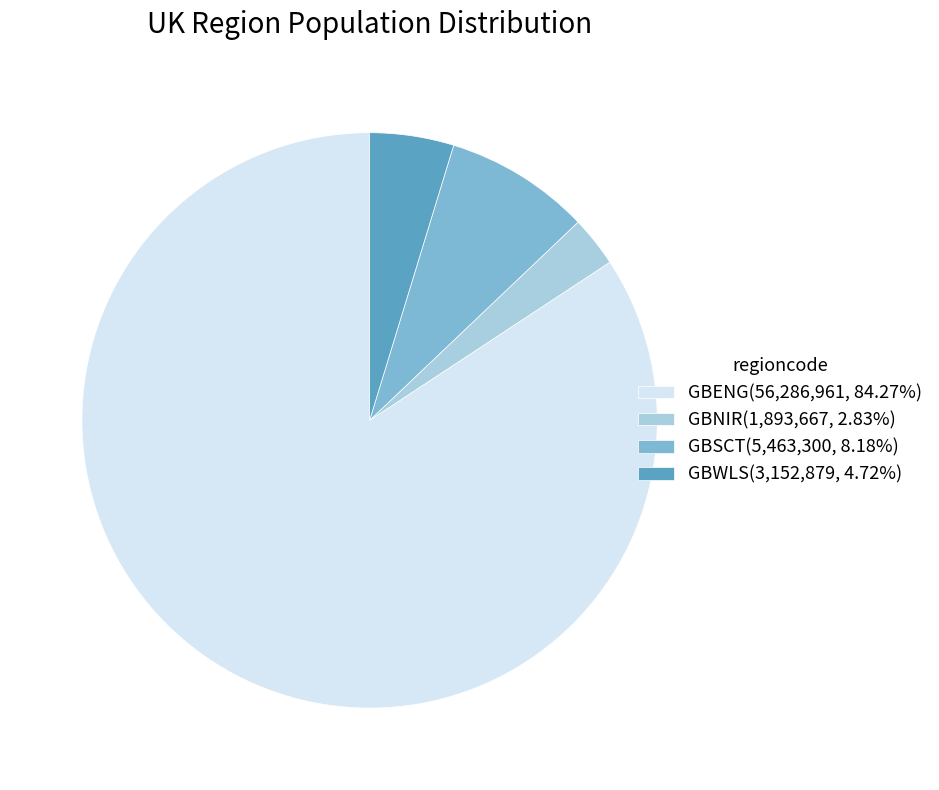

The GBWLS slice represents 5% of the pie. True or false?

True